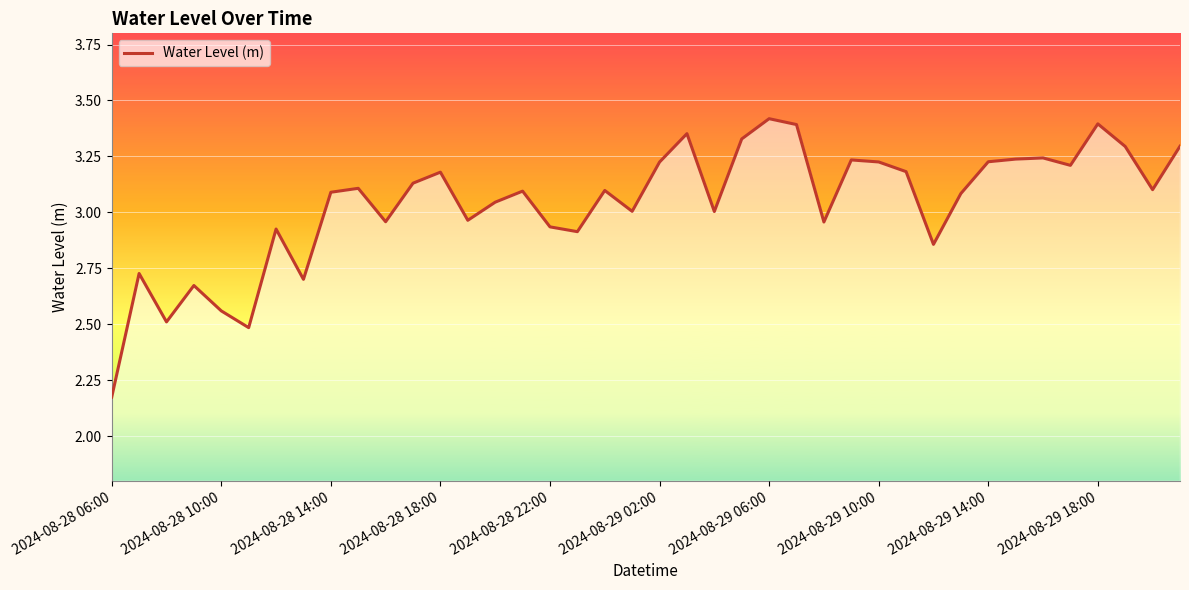

What is the difference between the maximum and minimum values?

1.2